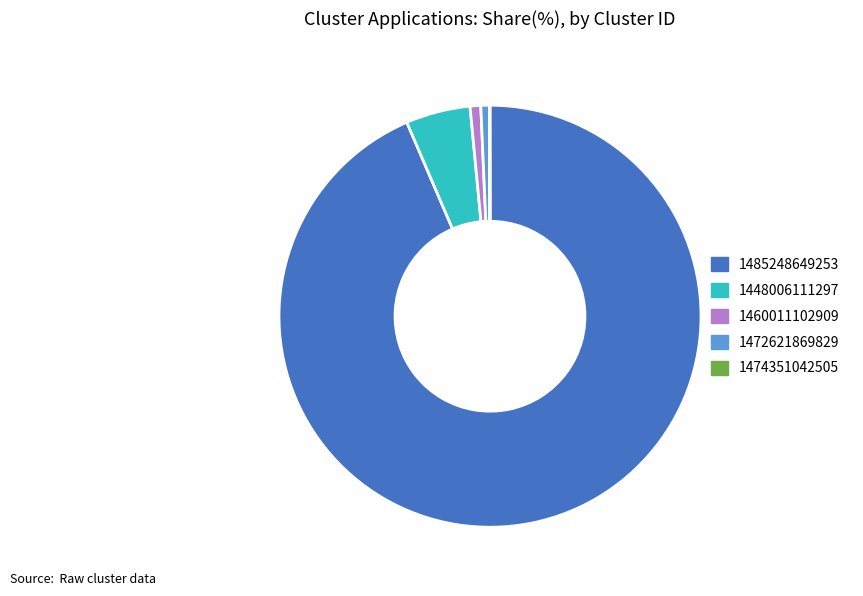

True or false: 1448006111297 accounts for 5% of the total.

True